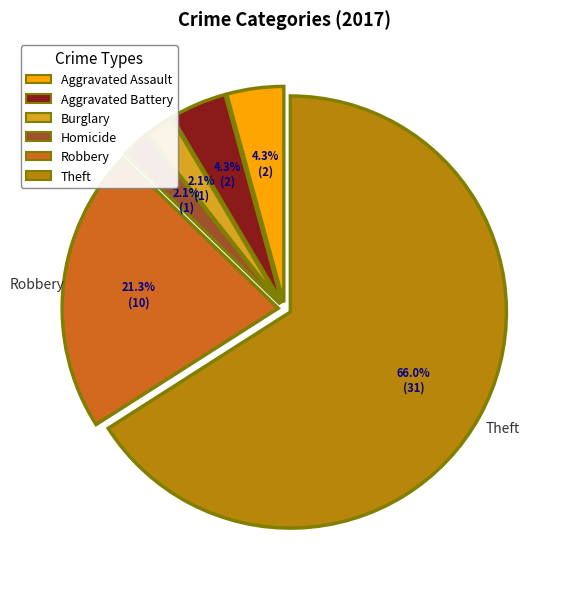

To the nearest percent, what is the average slice percentage?

17%